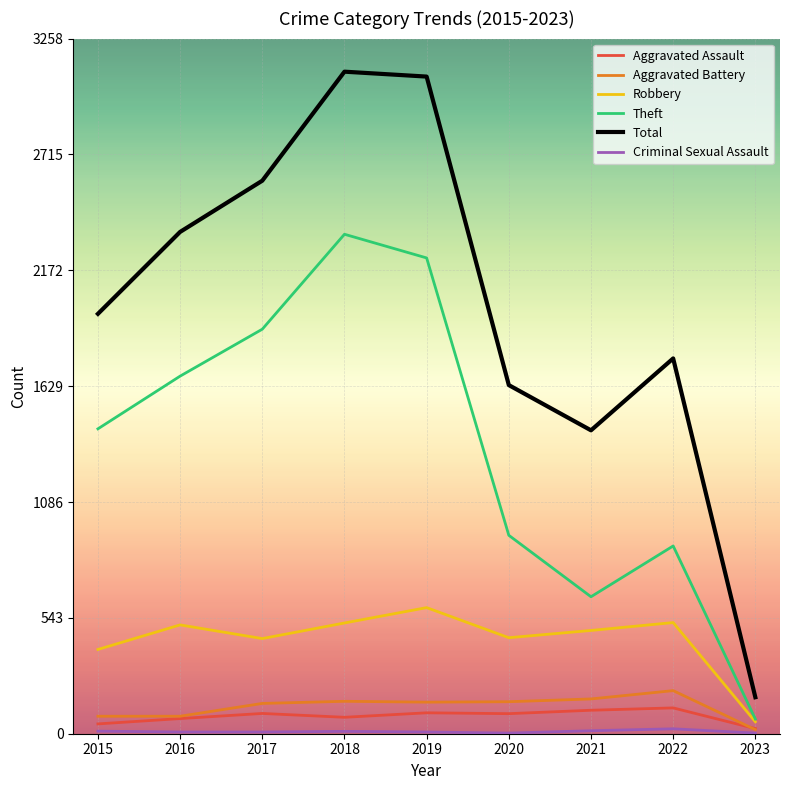

Which series has the widest spread of values?

Total